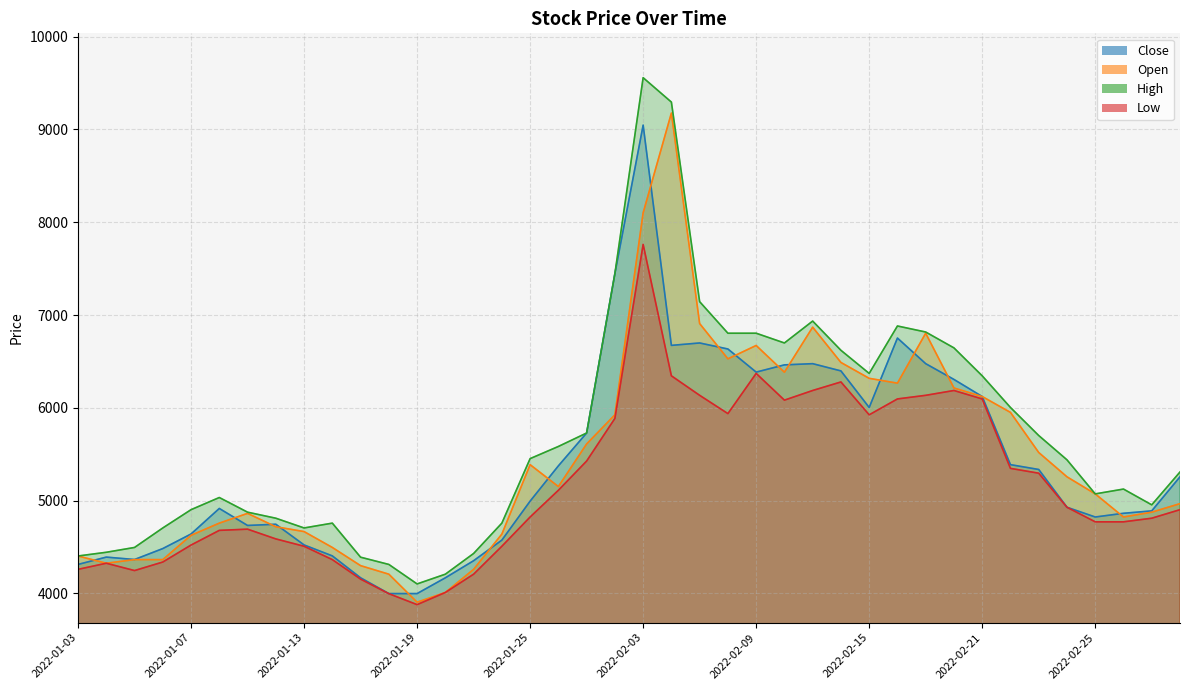

What is the difference between the second highest and second lowest values in the Low series?

2373